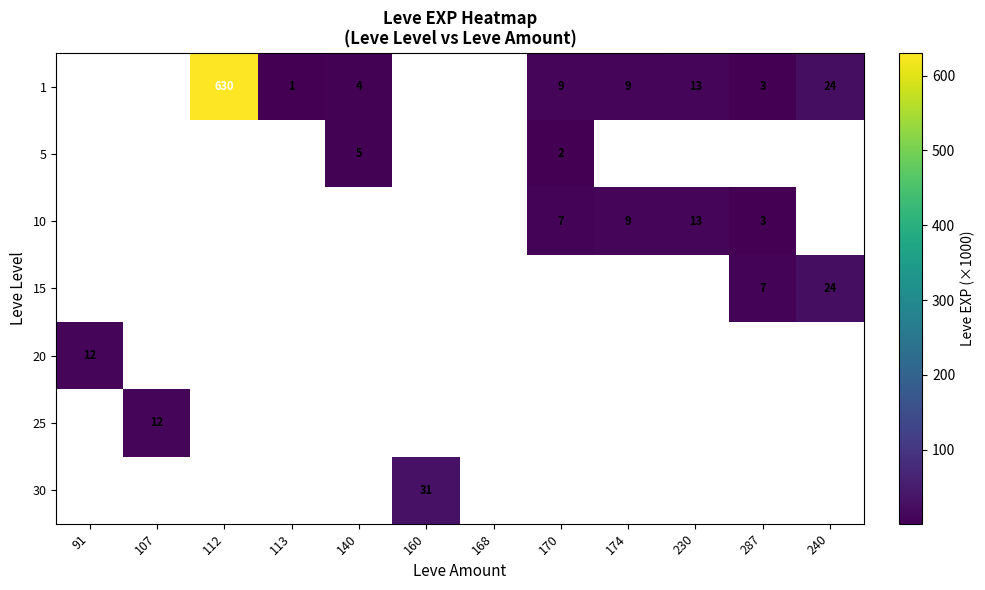

The 30 series shows 31 at 160. True or false?

True